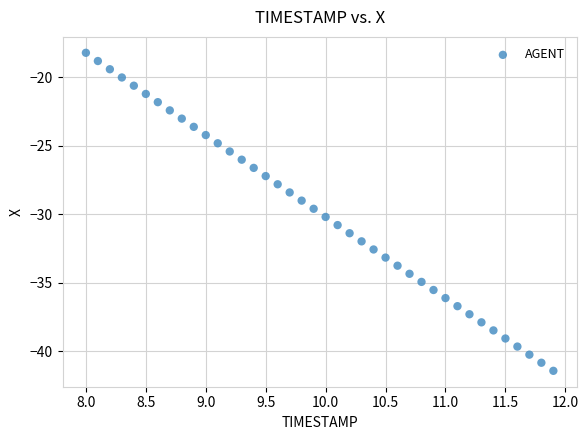

What is the range of X values (max minus min)?

3.9